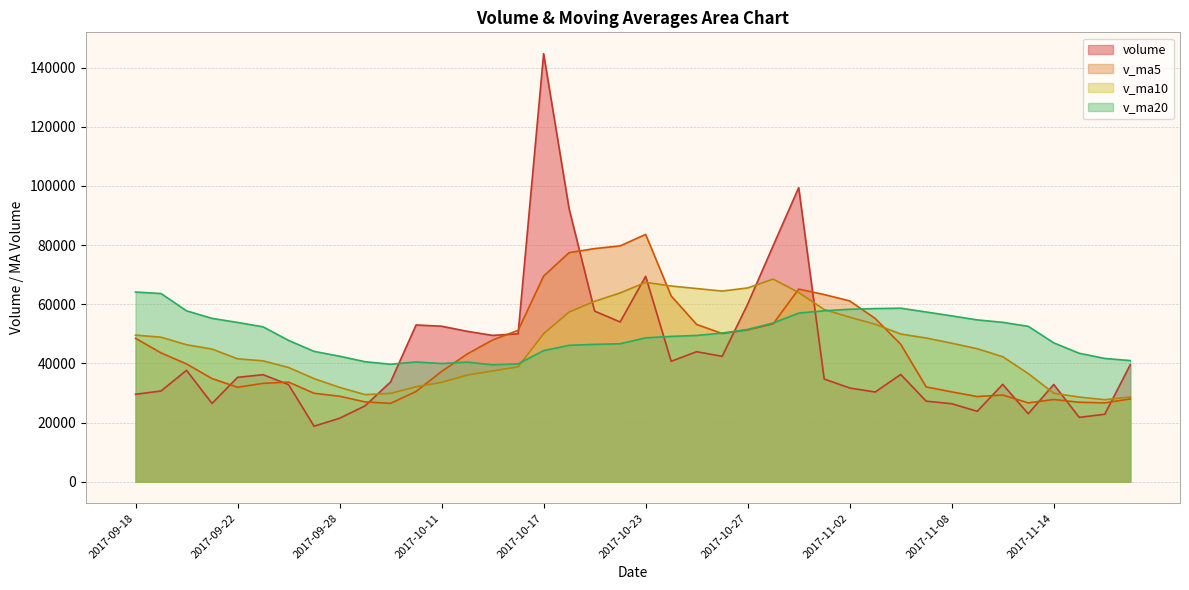

List the labels in order of volume value, largest first.

2017-10-17, 2017-10-31, 2017-10-18, 2017-10-30, 2017-10-23, 2017-10-27, 2017-10-19, 2017-10-20, 2017-10-10, 2017-10-11, 2017-10-12, 2017-10-16, 2017-10-13, 2017-10-25, 2017-10-26, 2017-10-24, 2017-11-17, 2017-09-20, 2017-11-06, 2017-09-25, 2017-09-22, 2017-11-01, 2017-10-09, 2017-11-10, 2017-11-14, 2017-09-26, 2017-11-02, 2017-09-19, 2017-11-03, 2017-09-18, 2017-11-07, 2017-09-21, 2017-11-08, 2017-09-29, 2017-11-09, 2017-11-13, 2017-11-16, 2017-11-15, 2017-09-28, 2017-09-27